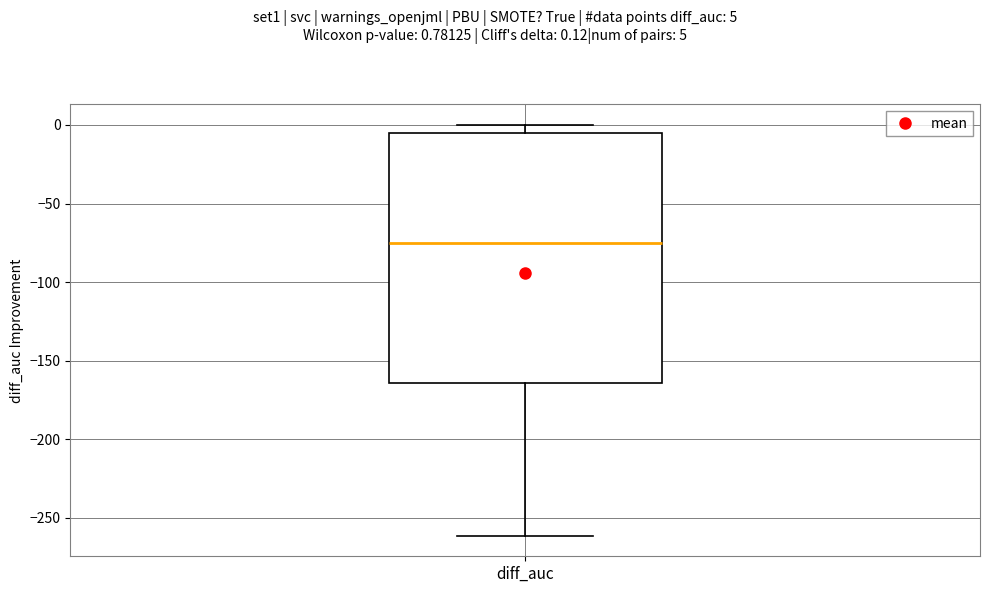

Read this box plot against the y-axis: the position of the median line, the range covered by the box, and the ends of both whiskers. The values are not printed on the chart, so give them approximately, as read against the axis.

median -75, box -165 to -5, whiskers -260 to 0